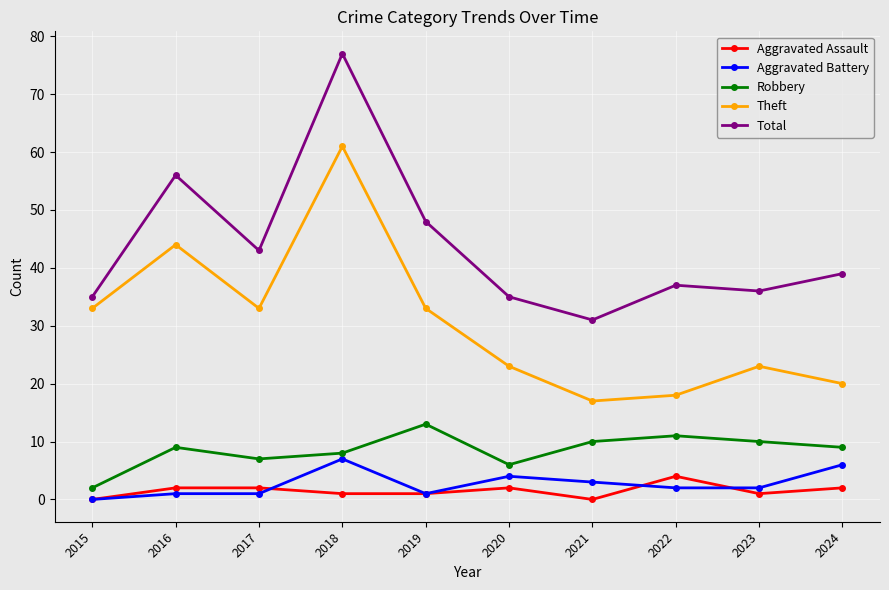

Count the Aggravated Assault values in the range 1 to 2.

7